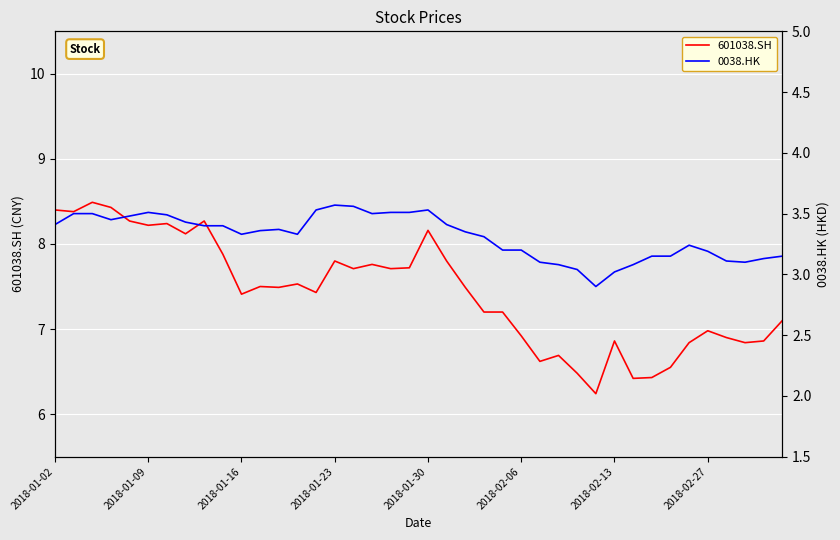

What is the maximum value for 601038.SH?

8.5